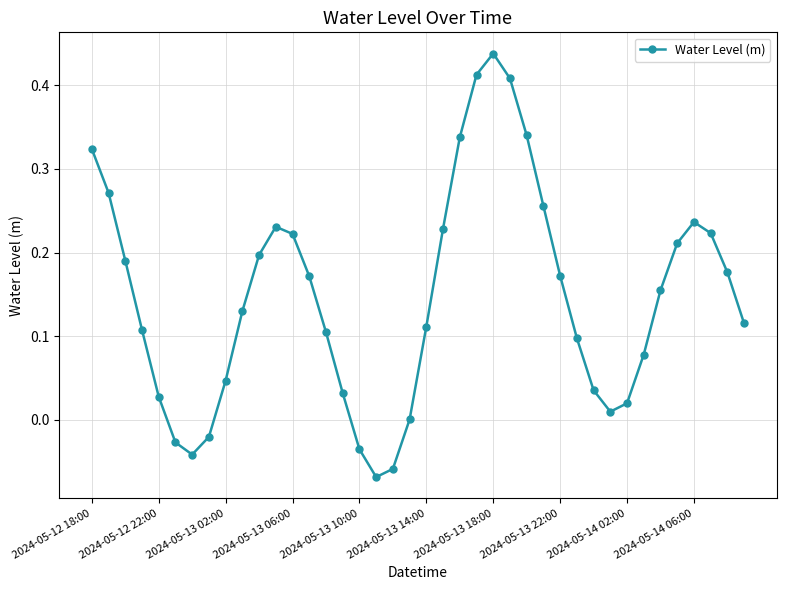

What is the sum of all values?

5.9